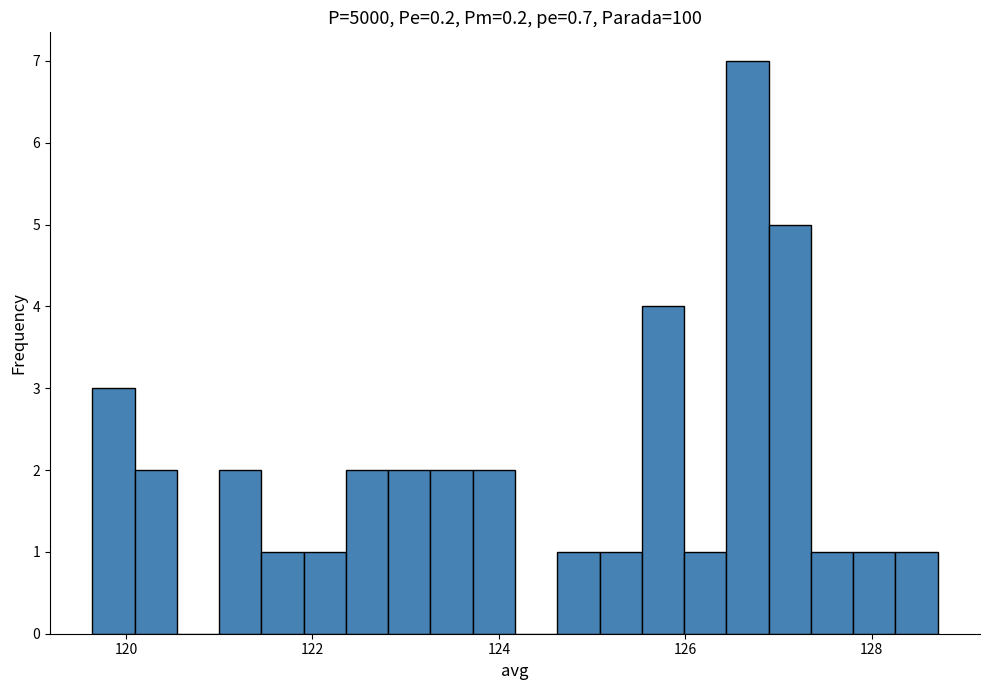

Read against the x-axis, roughly where is the centre of the tallest bar?

126.6